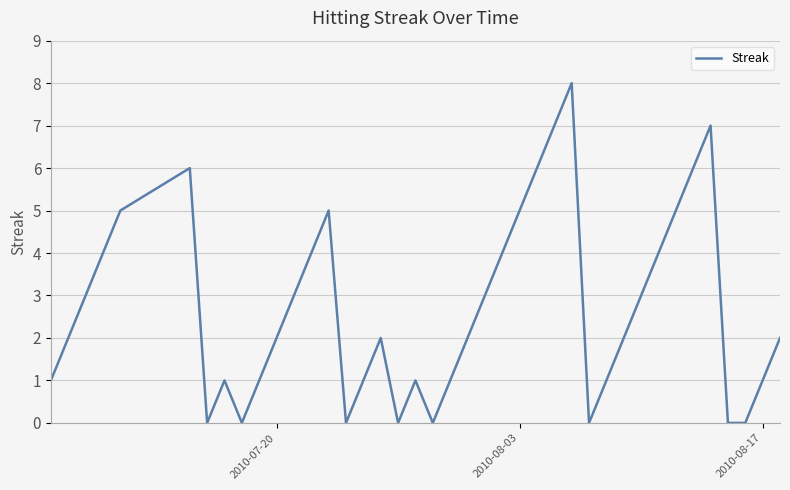

Reading right to left, what are all the values shown in this chart?

2	1	0	0	7	6	5	4	3	2	1	0	8	7	6	5	4	3	2	1	0	1	0	2	1	0	5	4	3	2	1	0	1	0	6	5	4	3	2	1